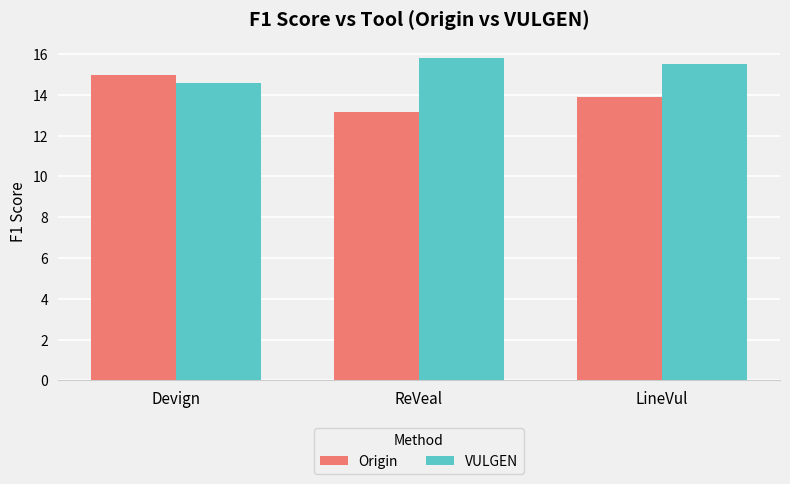

What is the approximate value of Origin at ReVeal?

13.2